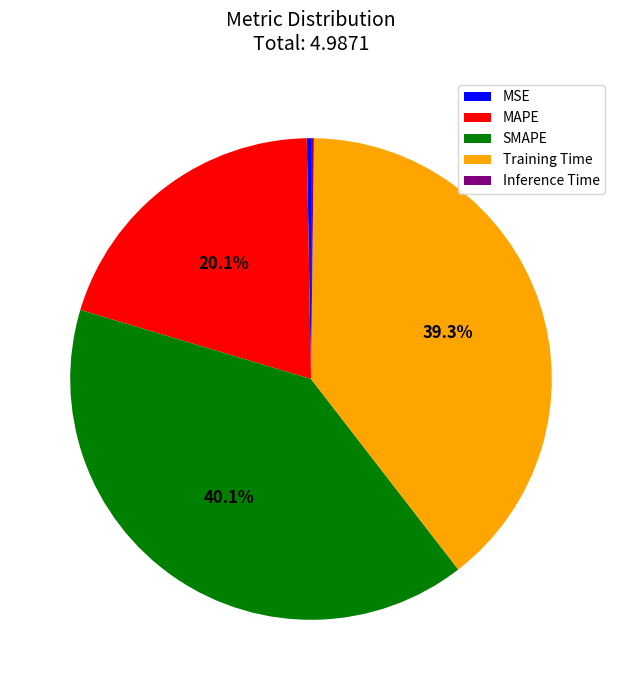

Which slice is the largest?

SMAPE